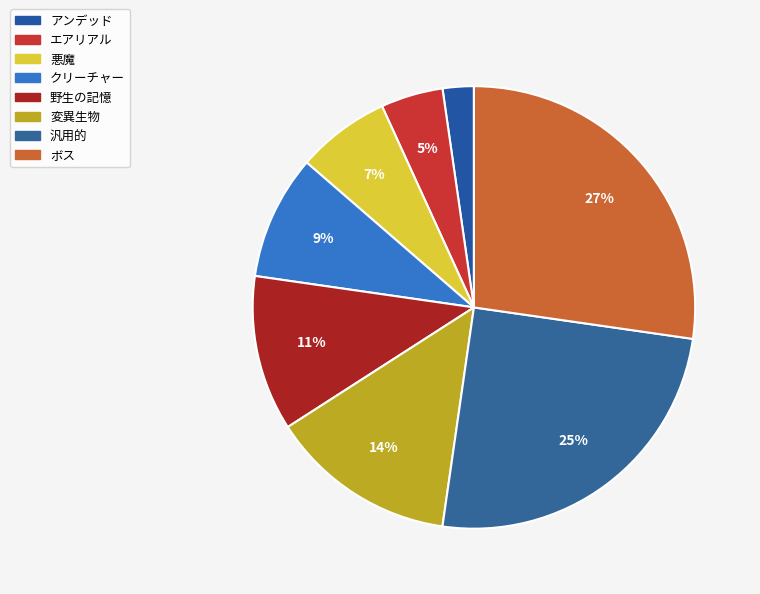

Is there any slice that represents more than half of the pie?

No